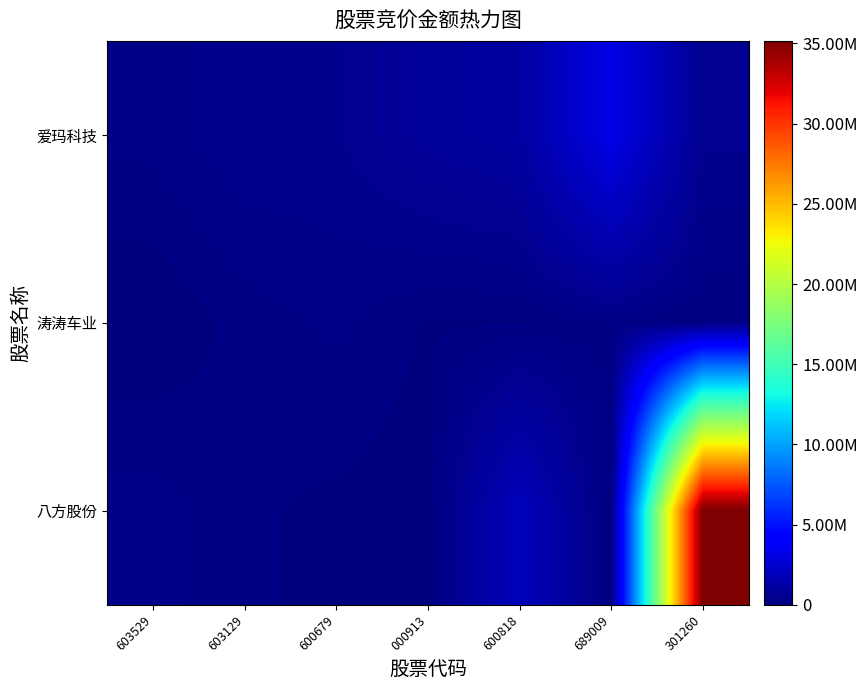

How many series are shown in this chart?

3